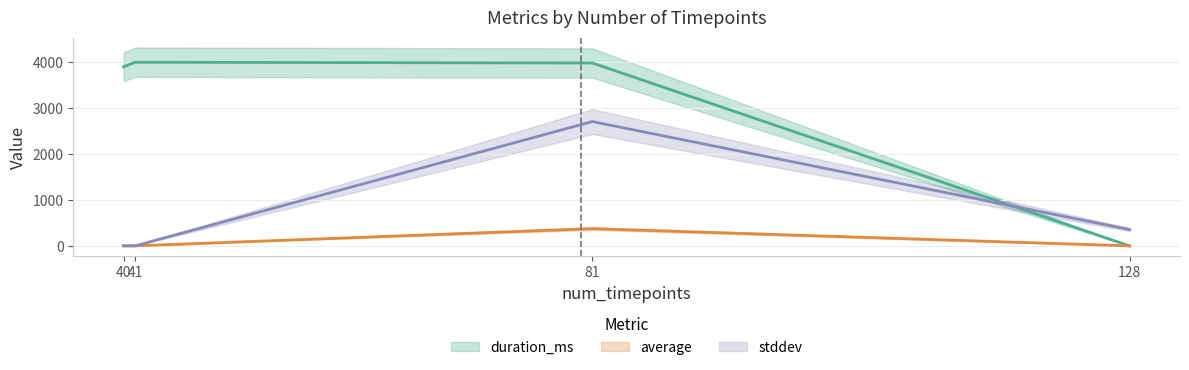

What is the maximum value shown in the chart?

4002.0